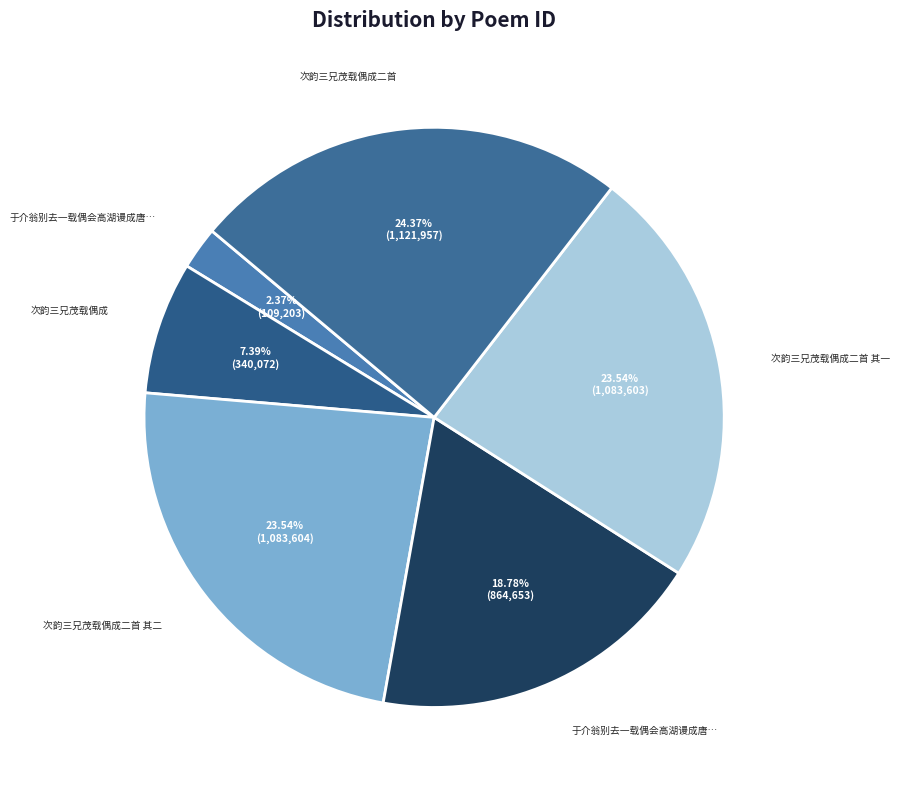

How many slices are in this pie chart?

6